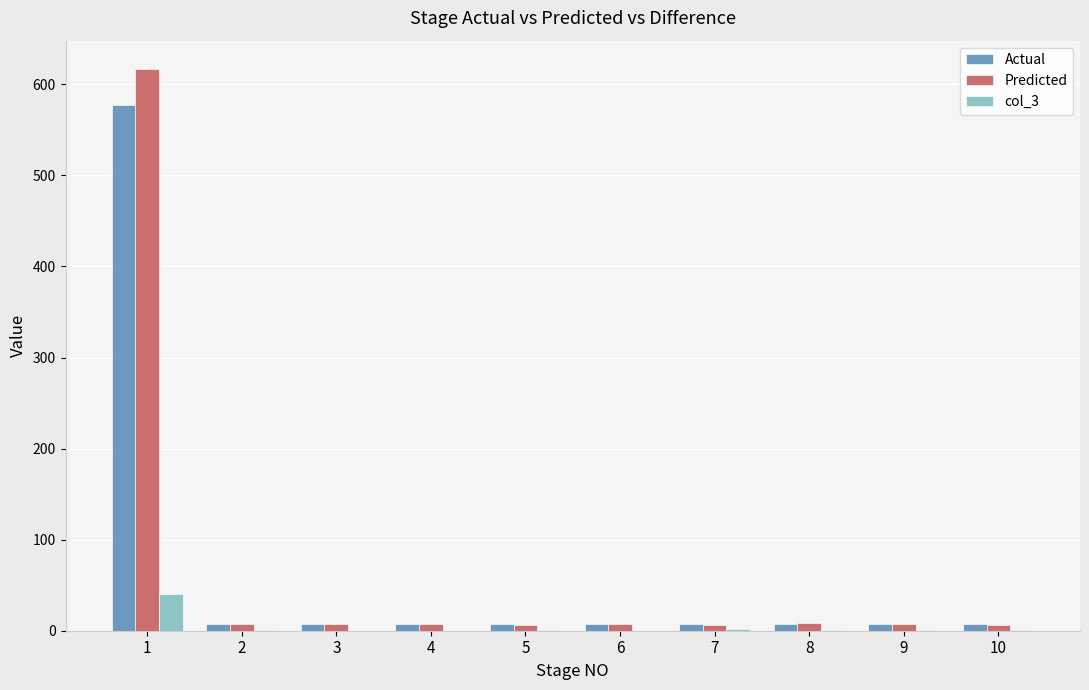

What is the maximum value shown in the chart?

617.1